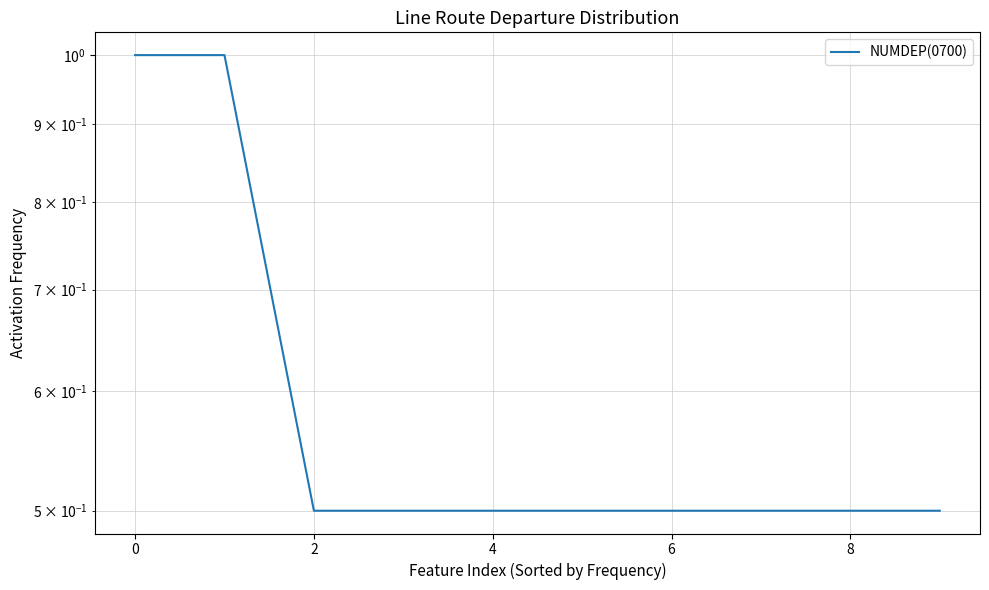

What value does the data have at 6?

0.5